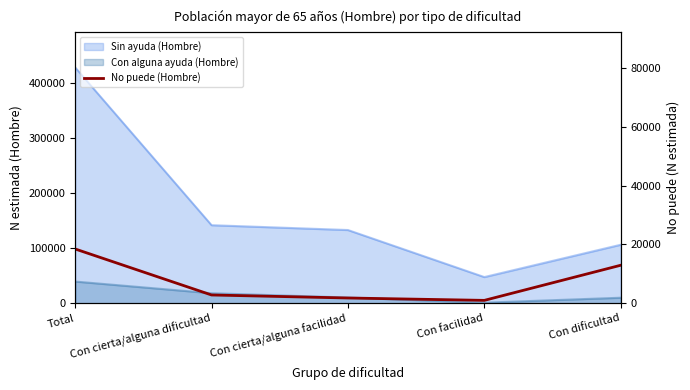

Does the chart display data point markers on the line(s)?

No